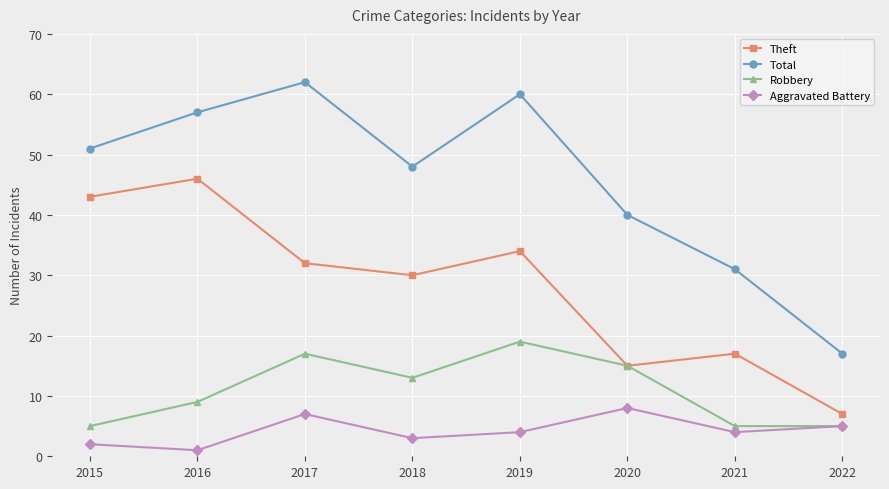

In Total, how many points are higher than both neighbors (excluding endpoints)?

2